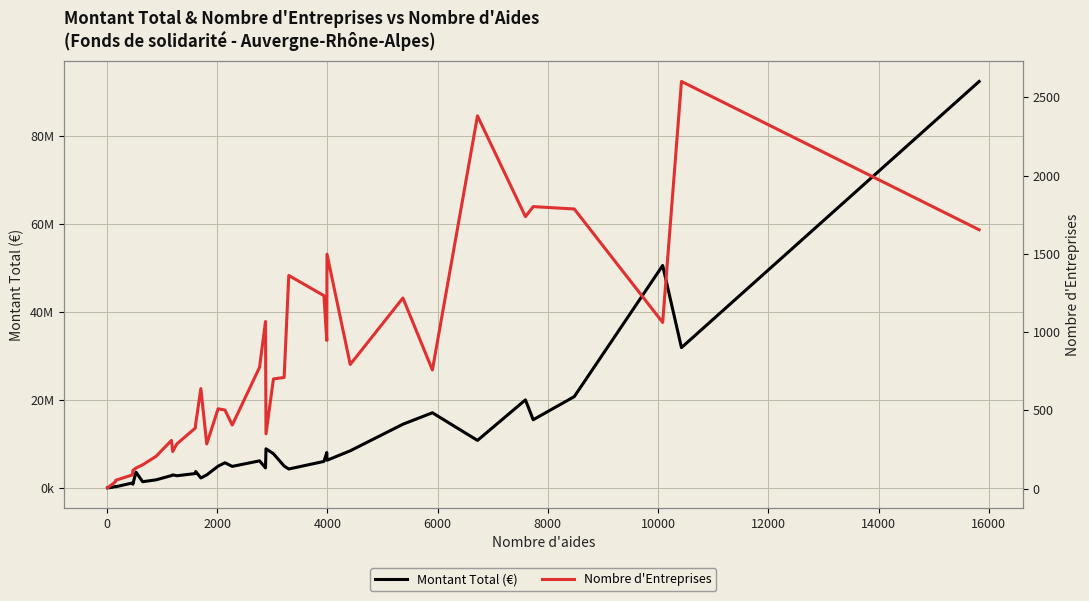

True or false: Montant Total (€) and Nombre d'Entreprises intersect in this chart.

False